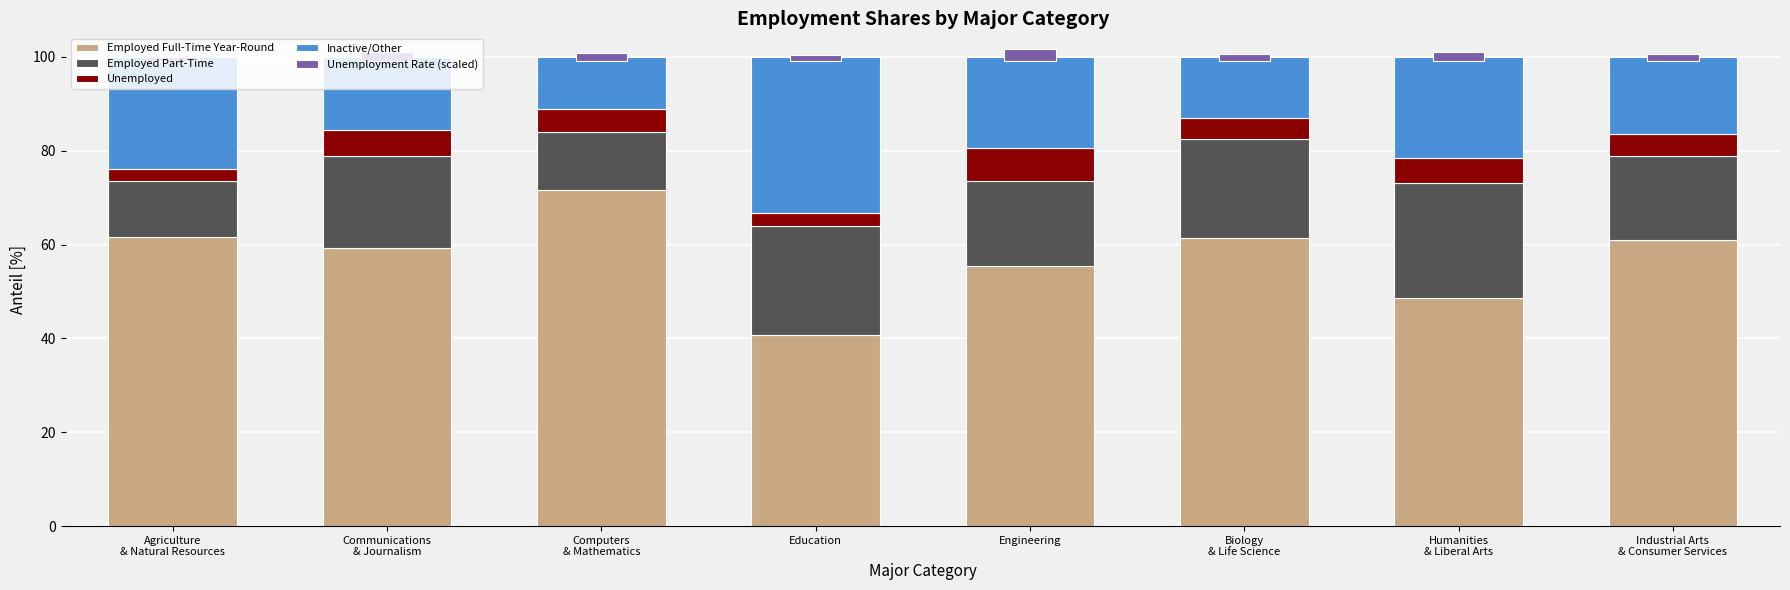

Reading right to left, extract all data points from this chart.

Employed Full-Time Year-Round: Industrial Arts
& Consumer Services=60.9	Humanities
& Liberal Arts=48.7	Biology
& Life Science=61.5	Engineering=55.3	Education=40.8	Computers
& Mathematics=71.6	Communications
& Journalism=59.2	Agriculture
& Natural Resources=61.7
Employed Part-Time: Industrial Arts
& Consumer Services=18.0	Humanities
& Liberal Arts=24.4	Biology
& Life Science=21.1	Engineering=18.2	Education=23.1	Computers
& Mathematics=12.4	Communications
& Journalism=19.7	Agriculture
& Natural Resources=11.9
Unemployed: Industrial Arts
& Consumer Services=4.6	Humanities
& Liberal Arts=5.3	Biology
& Life Science=4.5	Engineering=6.9	Education=2.8	Computers
& Mathematics=4.8	Communications
& Journalism=5.6	Agriculture
& Natural Resources=2.6
Inactive/Other: Industrial Arts
& Consumer Services=16.5	Humanities
& Liberal Arts=21.6	Biology
& Life Science=13.0	Engineering=19.5	Education=33.3	Computers
& Mathematics=11.2	Communications
& Journalism=15.5	Agriculture
& Natural Resources=23.9
Unemployment Rate (scaled): Industrial Arts
& Consumer Services=1.7	Humanities
& Liberal Arts=2.0	Biology
& Life Science=1.5	Engineering=2.6	Education=1.3	Computers
& Mathematics=1.9	Communications
& Journalism=2.0	Agriculture
& Natural Resources=1.0